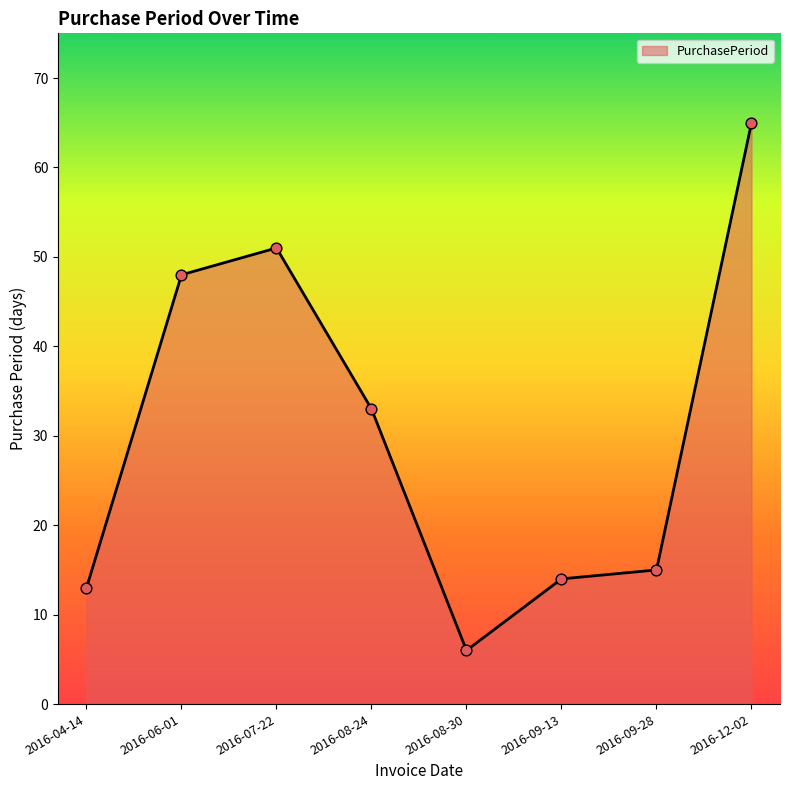

Approximately how many times larger is the value at 2016-07-22 compared to 2016-12-02?

0.8